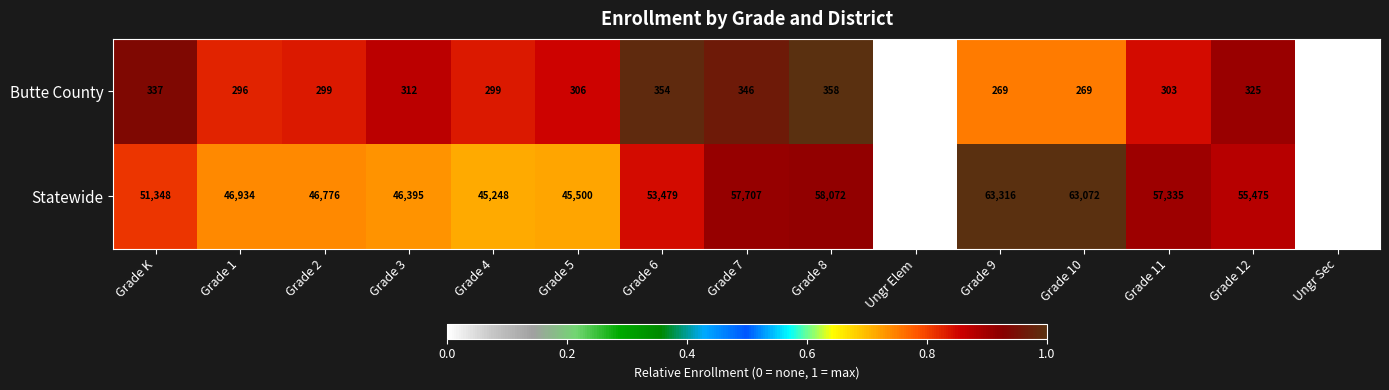

Reading left to right, list all the values displayed in this chart.

Butte County: 337	296	299	312	299	306	354	346	358	0	269	269	303	325	0
Statewide: 51348	46934	46776	46395	45248	45500	53479	57707	58072	0	63316	63072	57335	55475	0